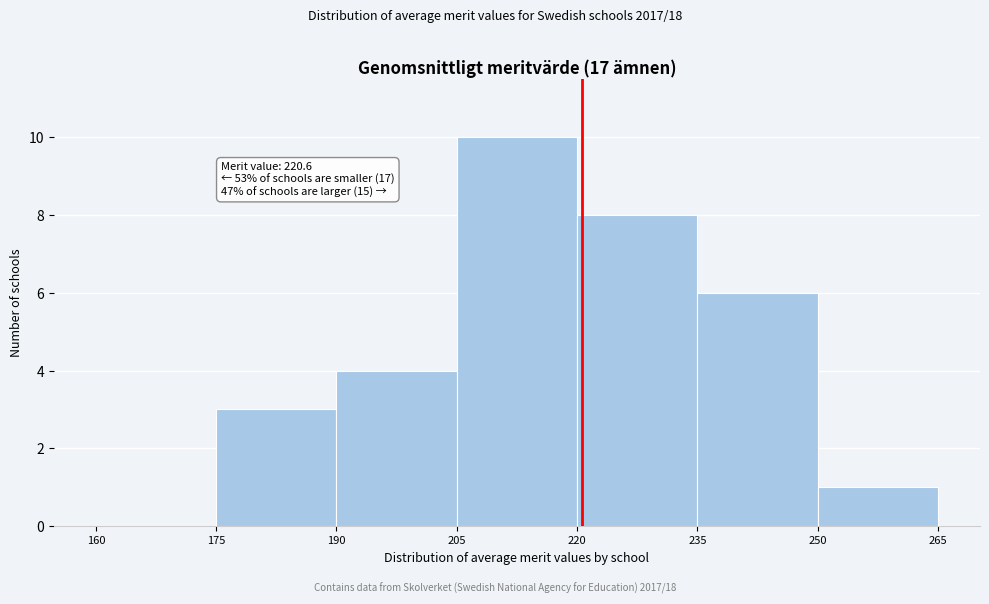

Which range on the x-axis has the tallest bar?

205 to 220